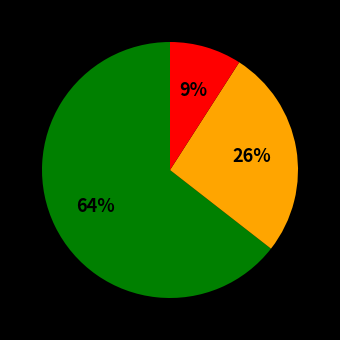

Is there any slice that represents more than half of the pie?

Yes